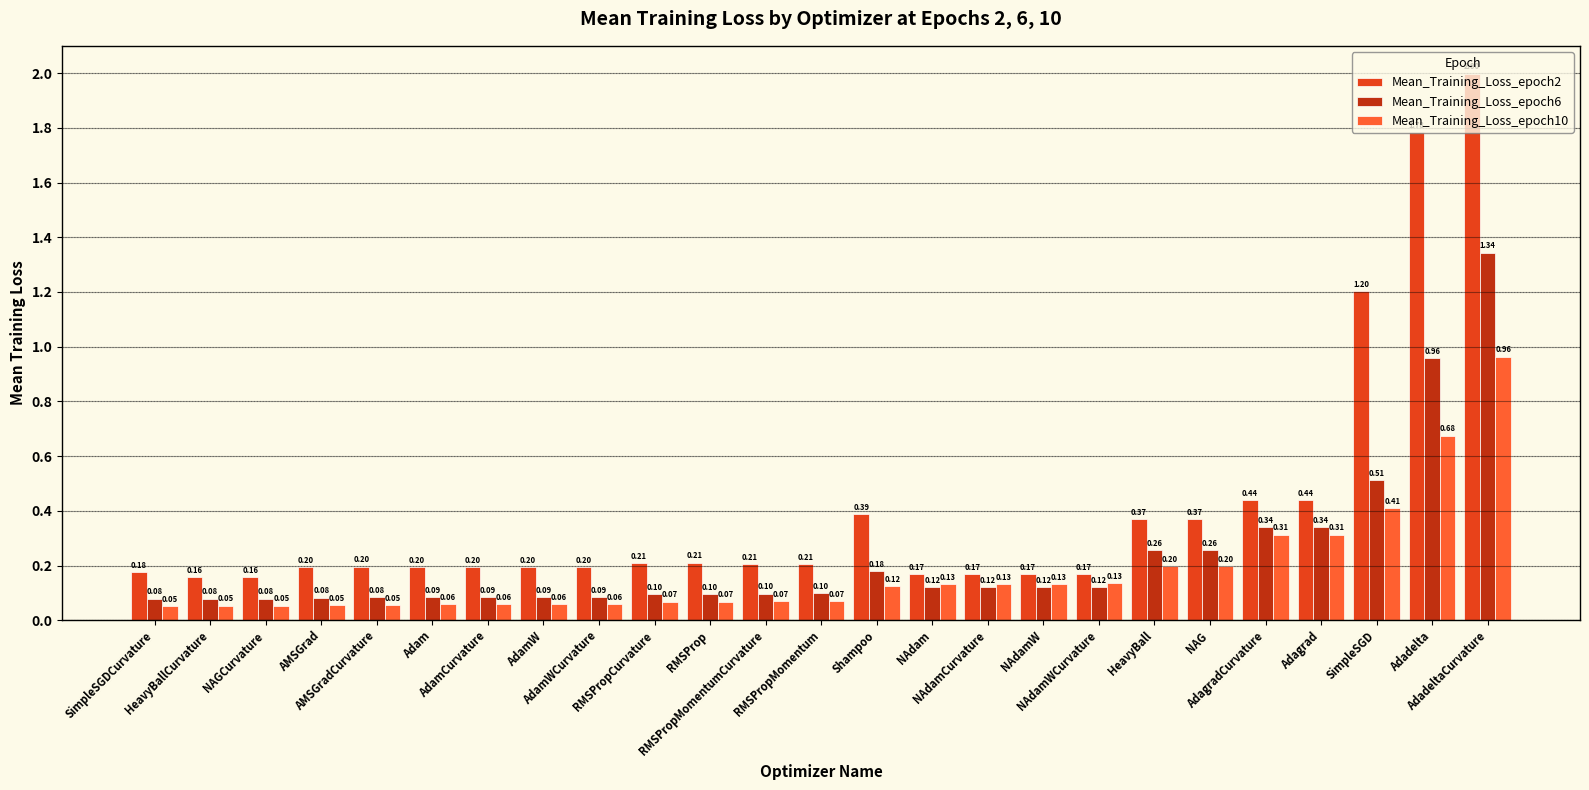

The Mean_Training_Loss_epoch2 series shows 0.1 at Adam. True or false?

False